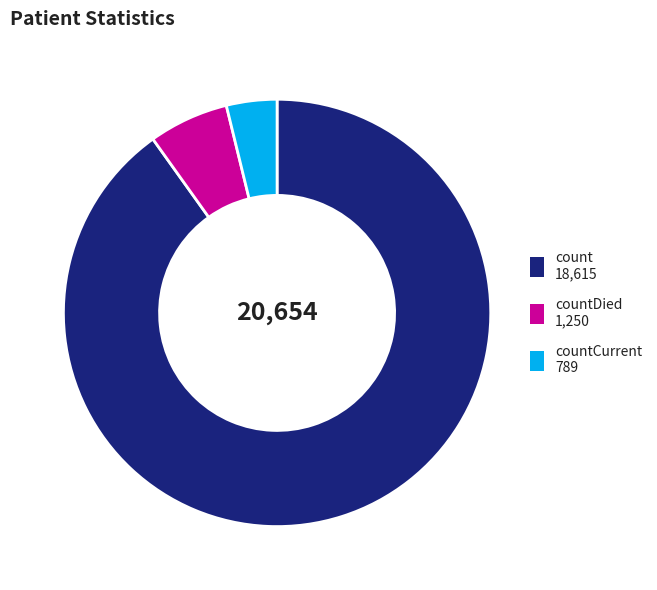

Does any single category account for the majority?

Yes